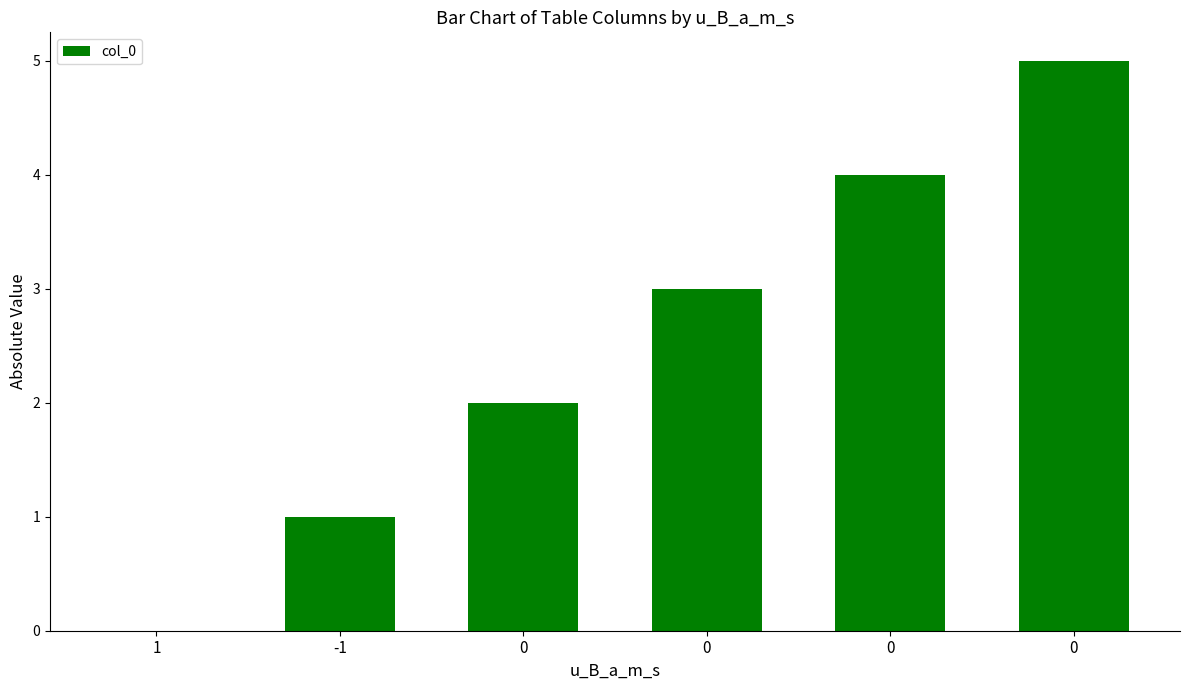

Are the bars horizontal?

No